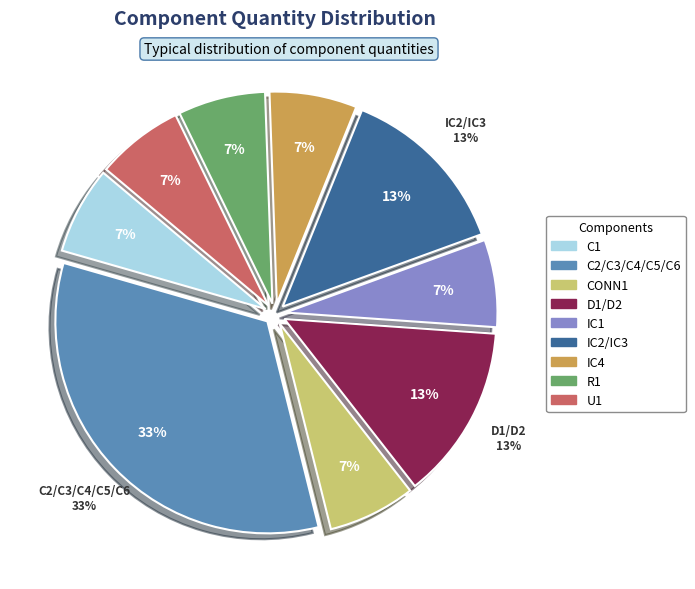

What is the change in value from C2/C3/C4/C5/C6 to D1/D2?

-3